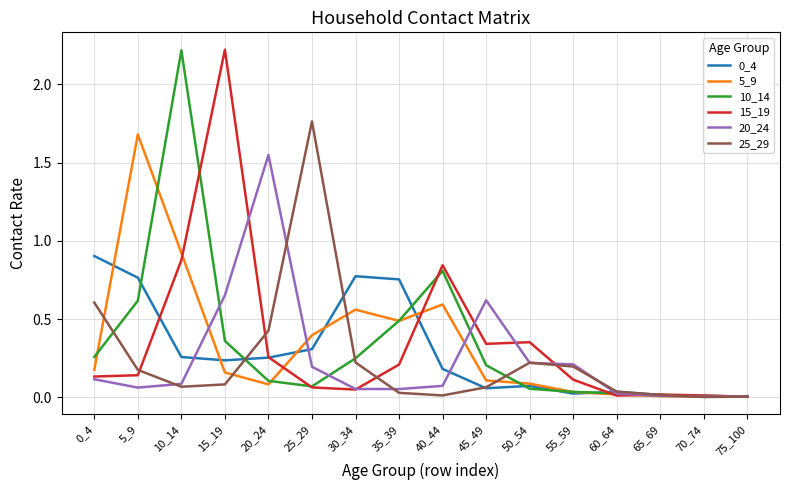

Which category has the highest value in the 15_19 series?

15_19